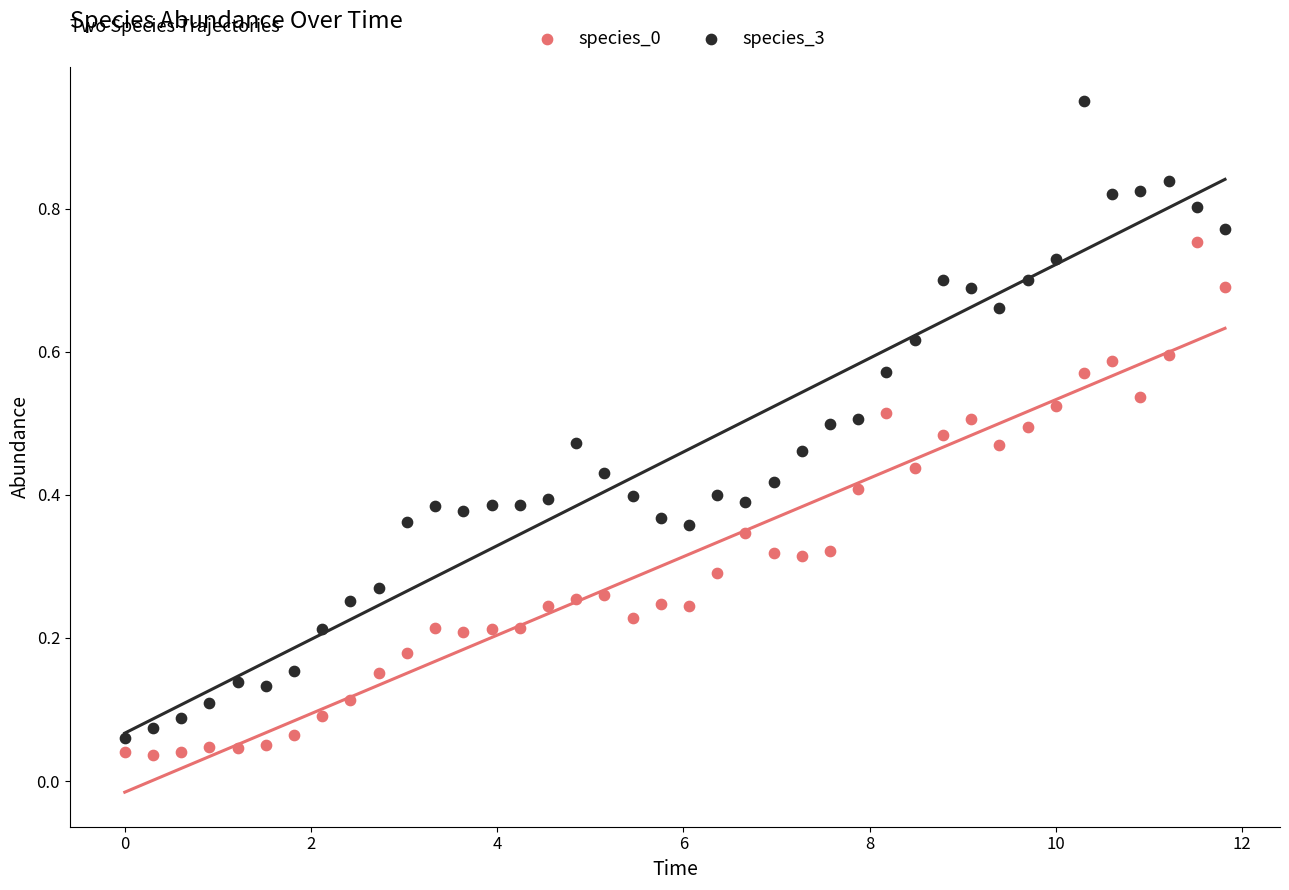

Which series contains the highest Y value?

species_3